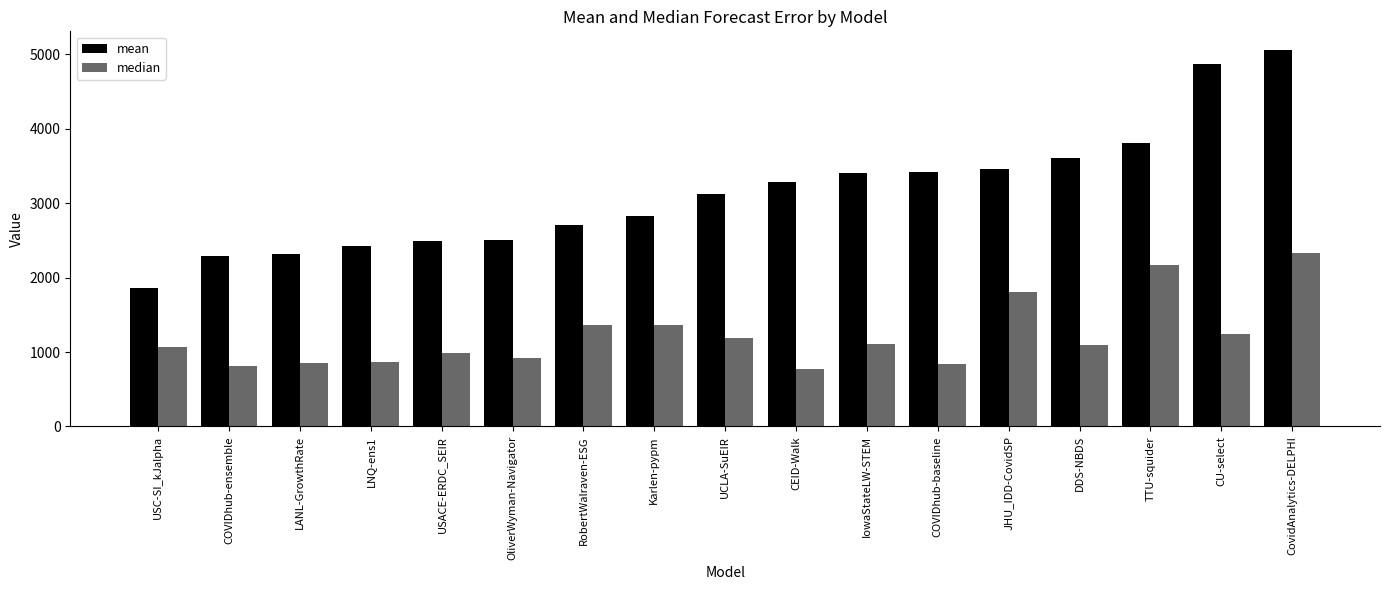

Read the median value at OliverWyman-Navigator.

919.0